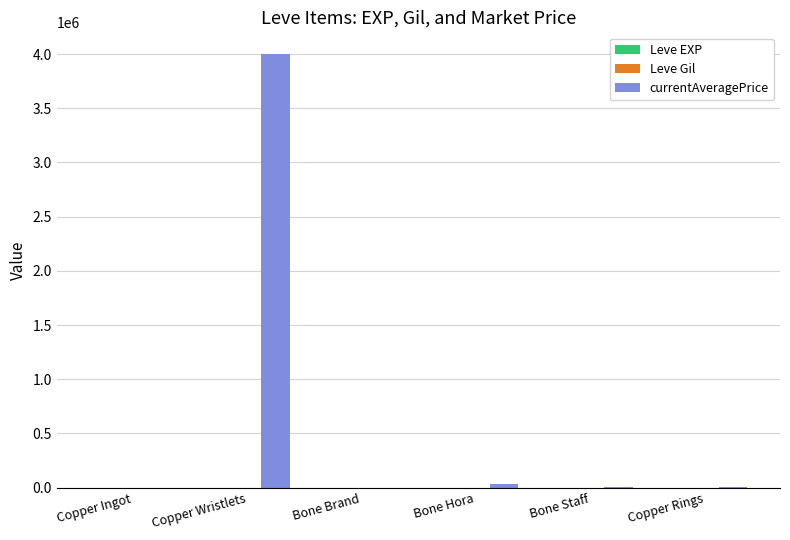

At which category does the chart reach its peak across all series?

Copper Wristlets